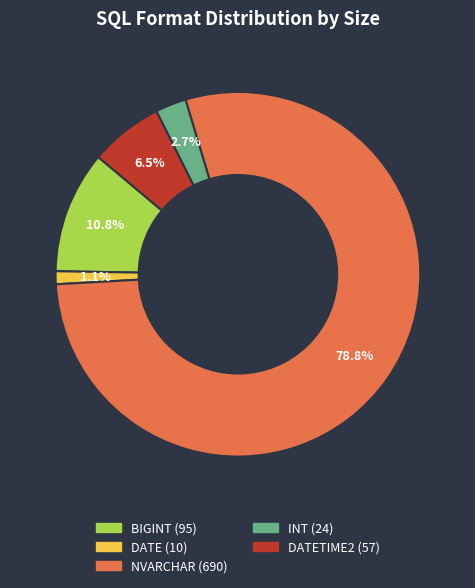

Is there a majority slice in this chart?

Yes